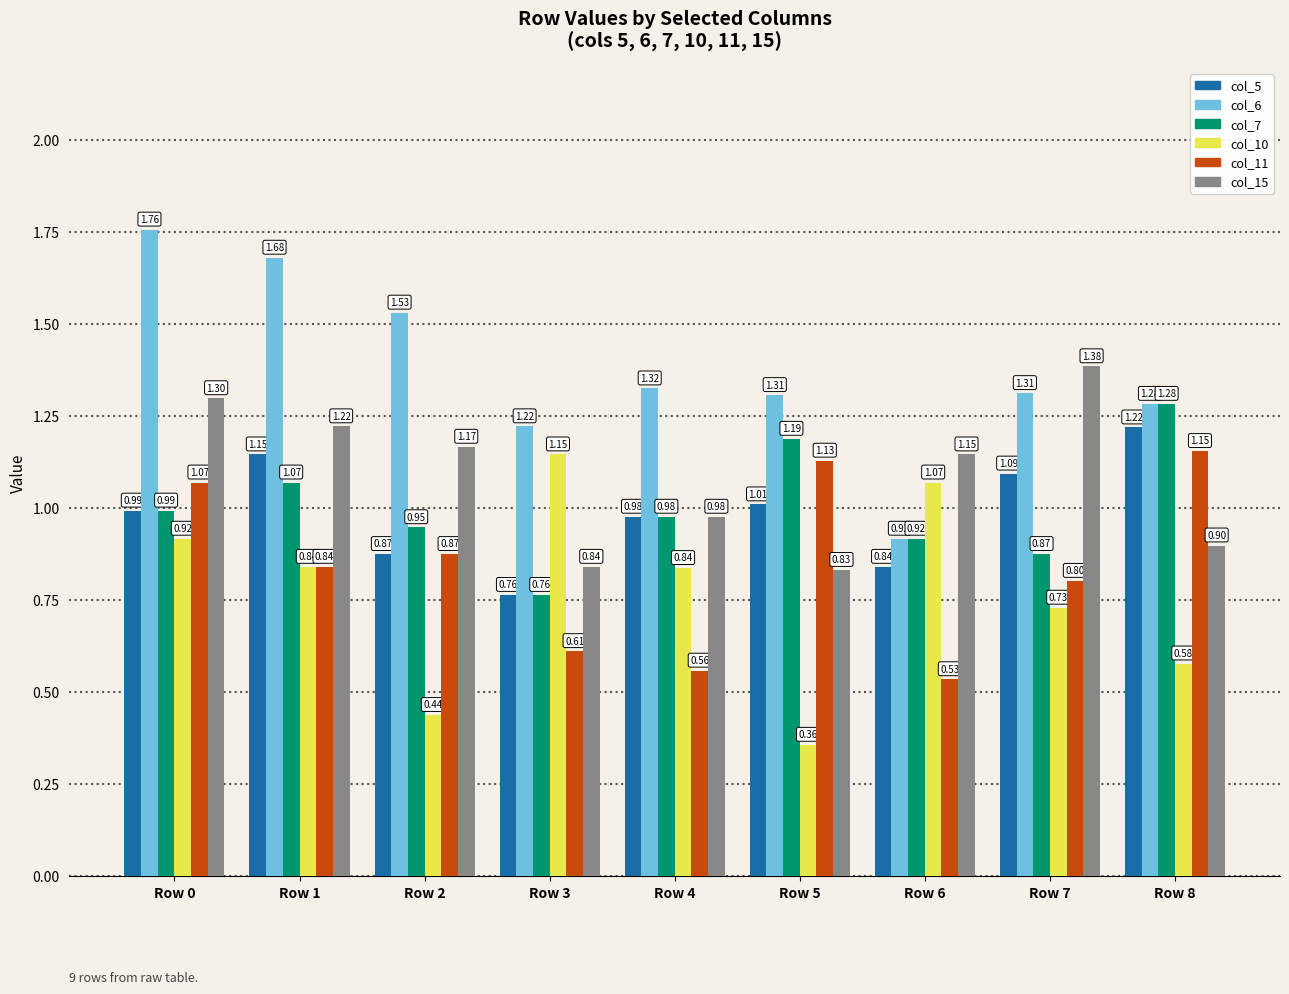

What is the difference between the highest and lowest values at Row 0?

0.8